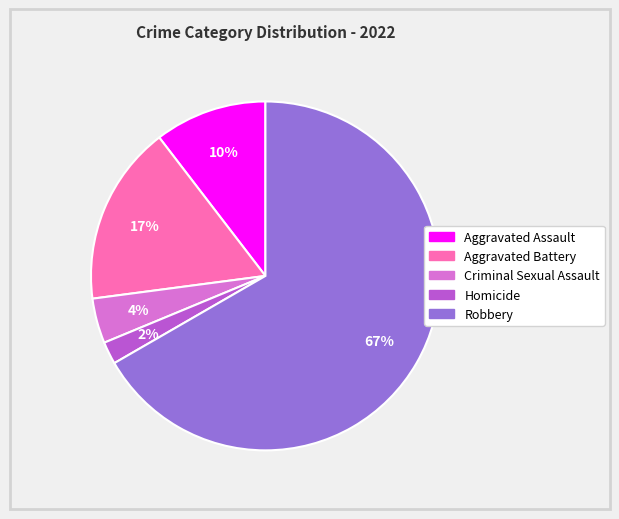

Rank the categories by value from highest to lowest.

Robbery, Aggravated Battery, Aggravated Assault, Criminal Sexual Assault, Homicide